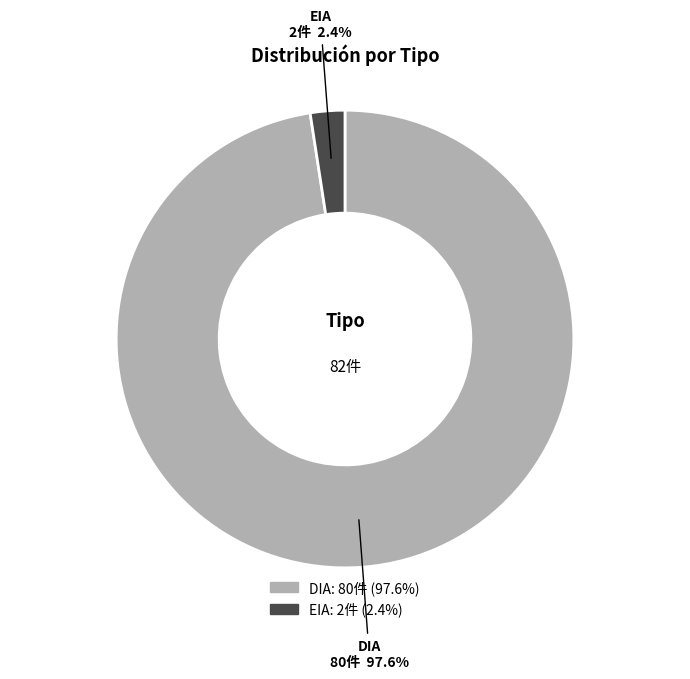

Is there a majority slice in this chart?

Yes